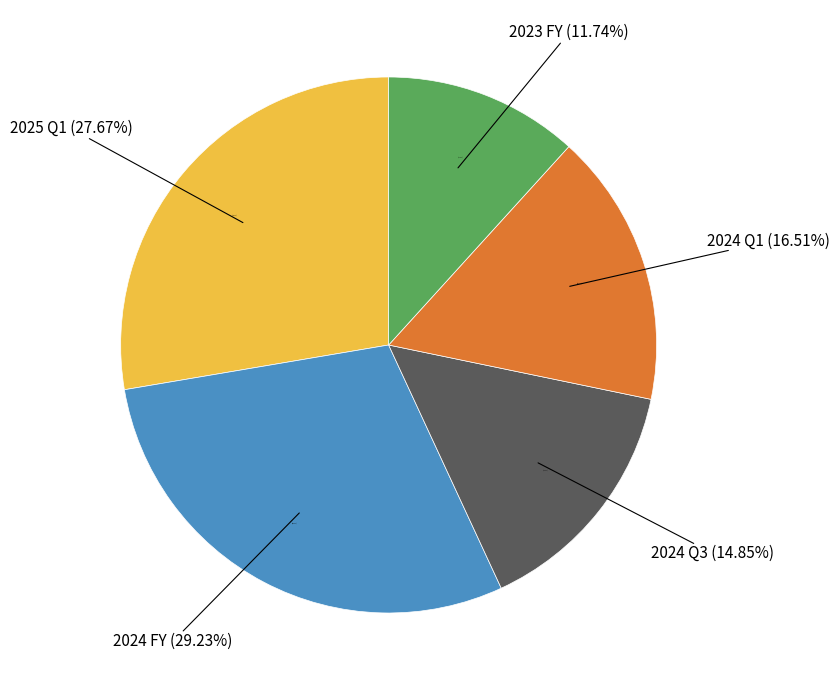

Between 2024 Q3 and 2023 FY, which is larger?

2024 Q3